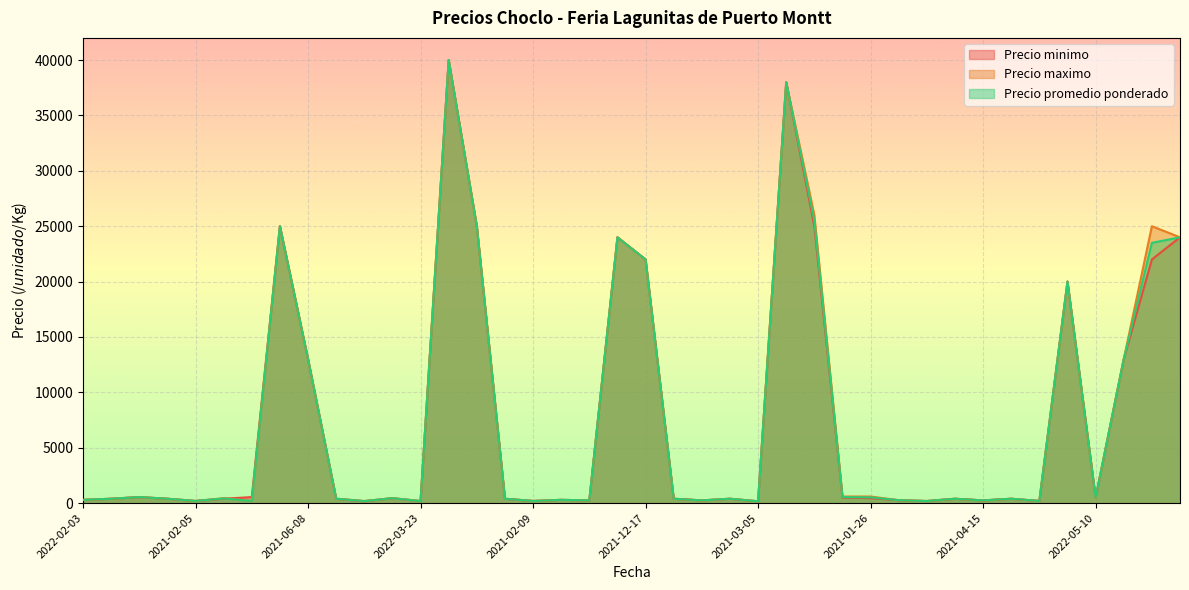

Is the value of Precio promedio ponderado at 2021-01-13 greater than the value of Precio maximo at 2021-12-23?

No